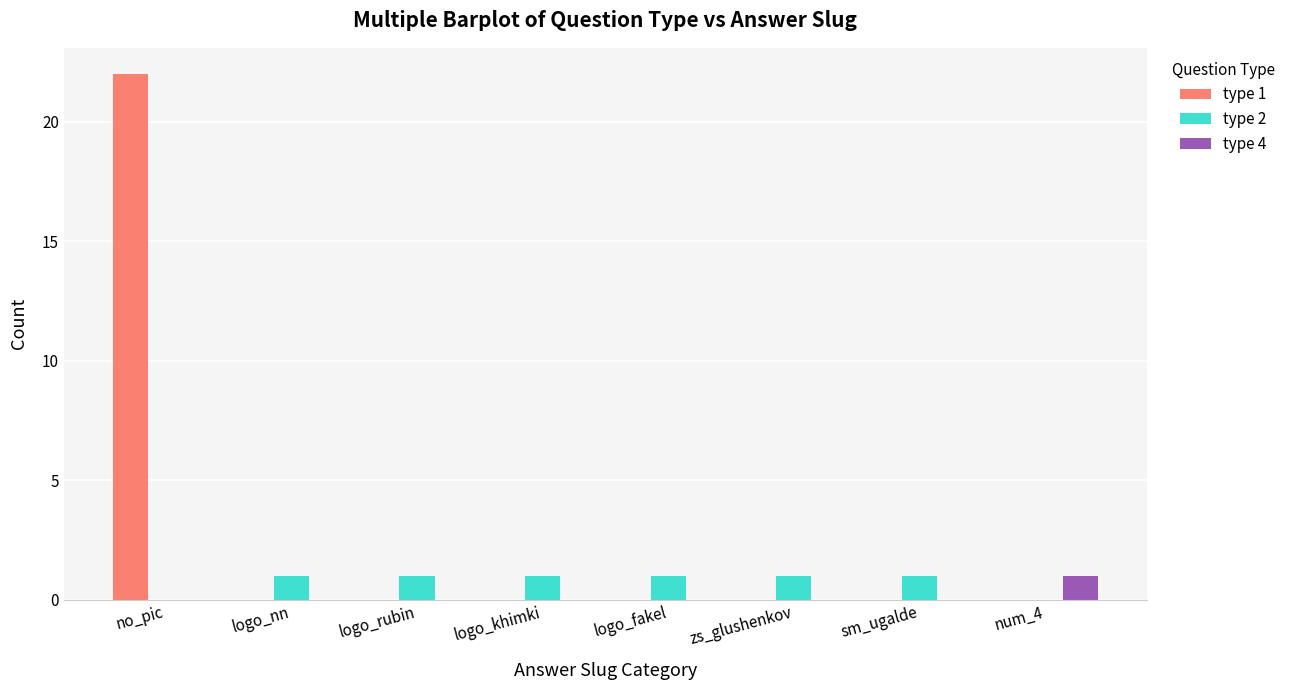

What is the sum of the type 4 values at num_4 and logo_fakel?

1